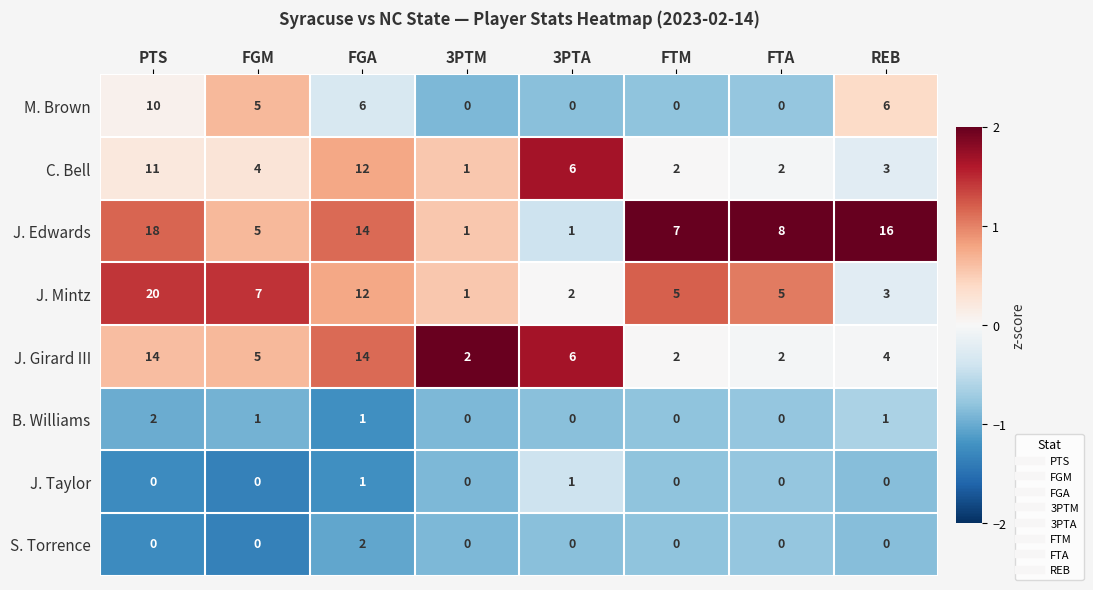

How many categories are shown in the chart?

8